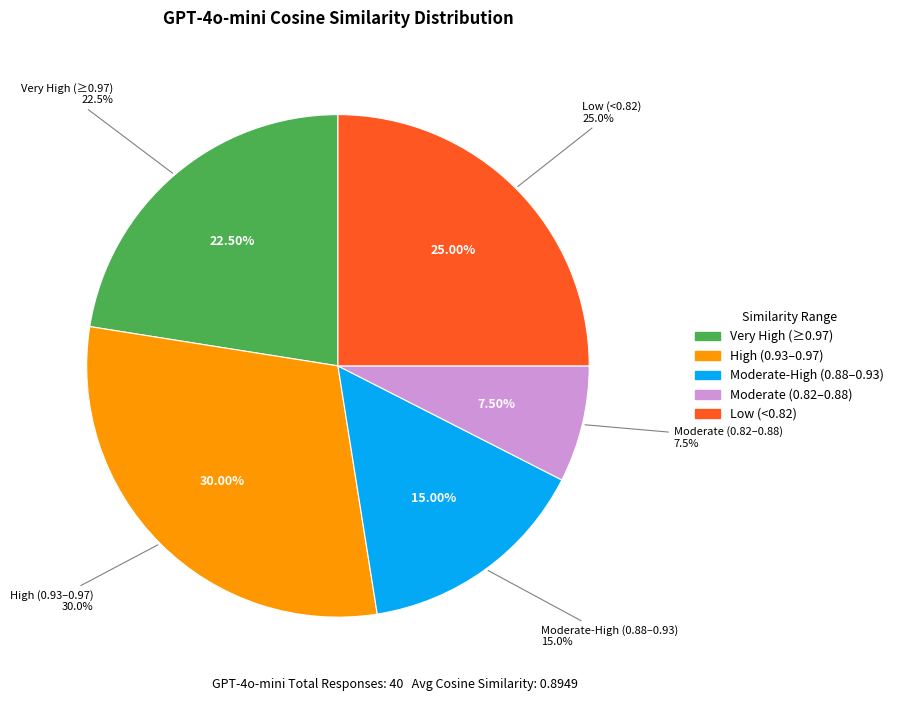

Is it true that 10 is 1% of the pie?

False